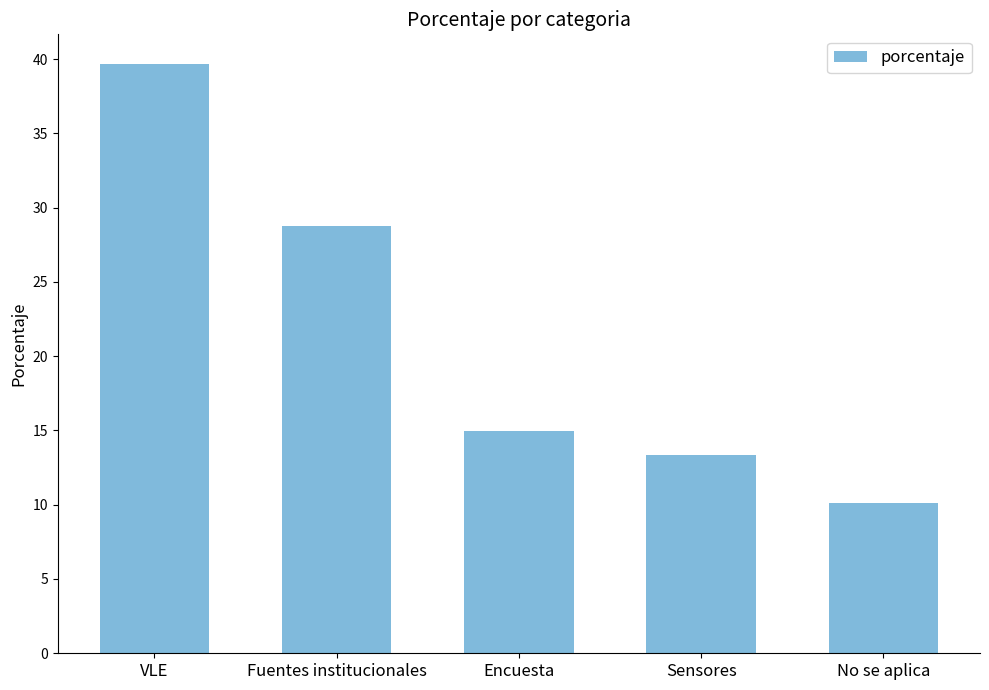

How many data points does each series have?

5